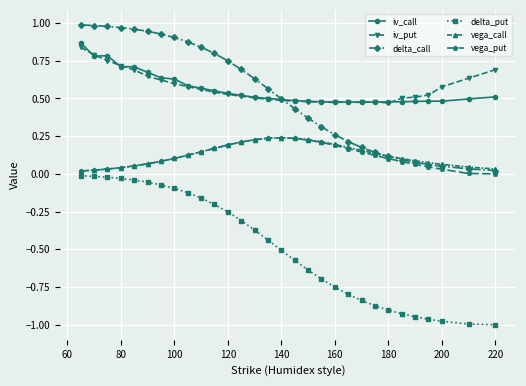

Which series has the largest range (max minus min)?

delta_put